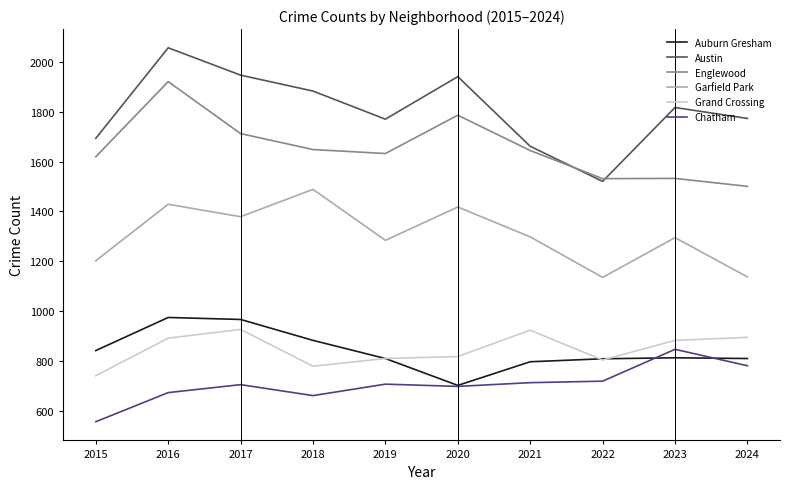

What are all the series names shown in the legend?

Auburn Gresham, Austin, Englewood, Garfield Park, Grand Crossing, Chatham